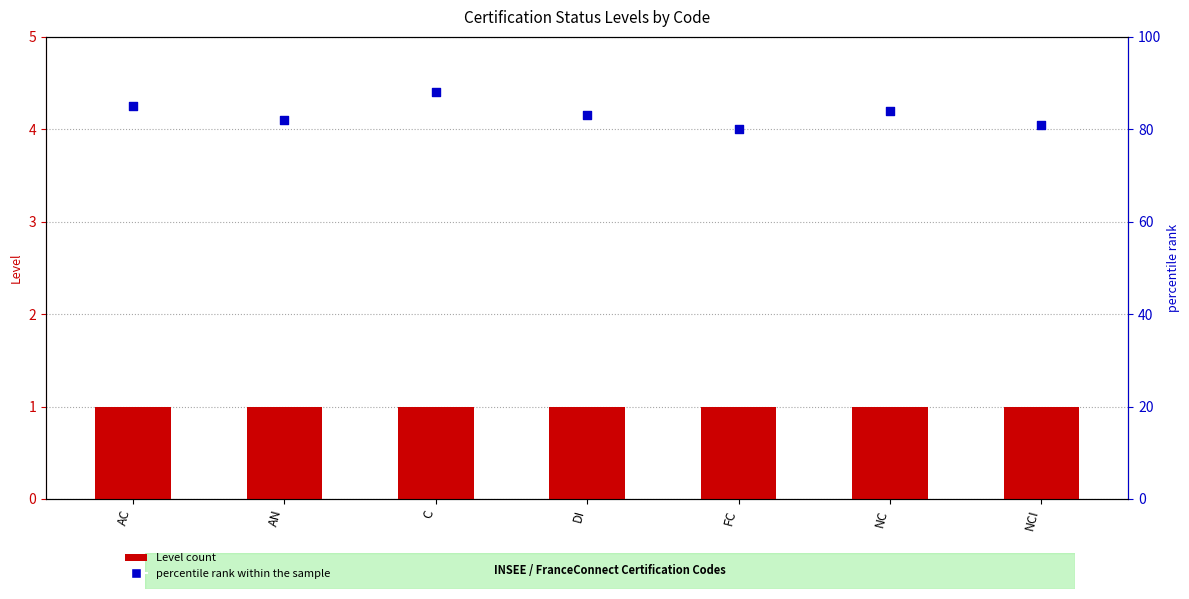

Which series contains the highest Y value?

percentile rank within the sample